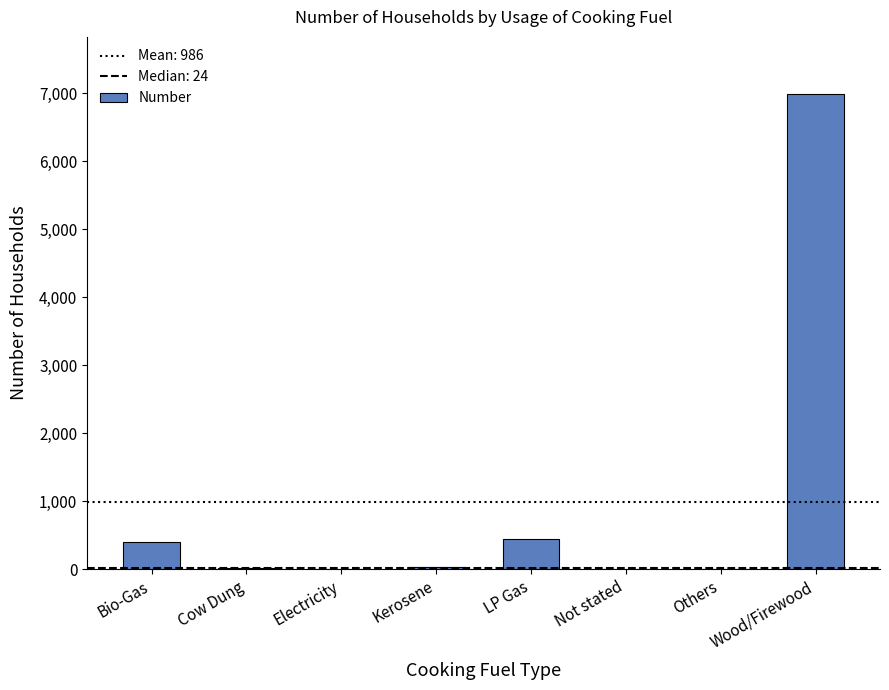

Approximately how many times larger is the value at Bio-Gas compared to Not stated?

44.2